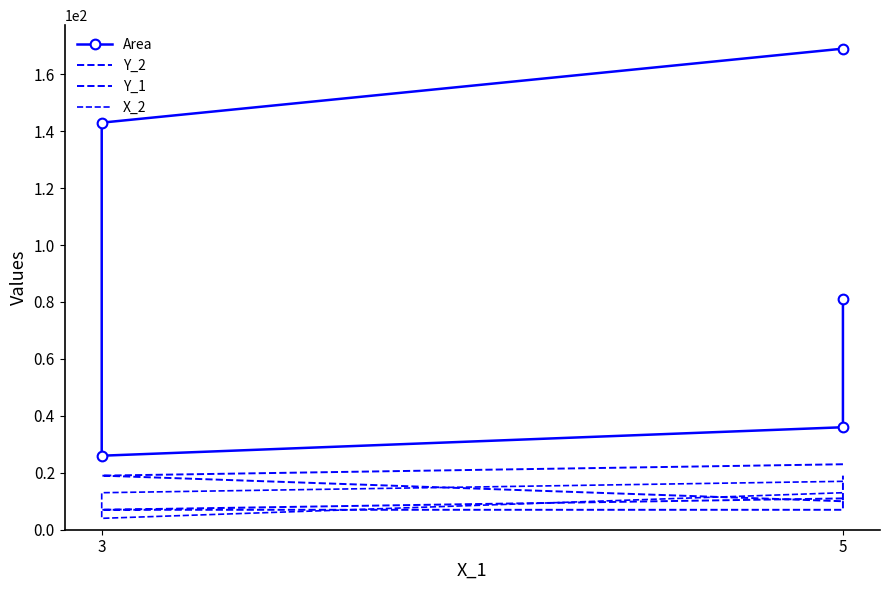

How many data points in Y_2 are less than 19?

1